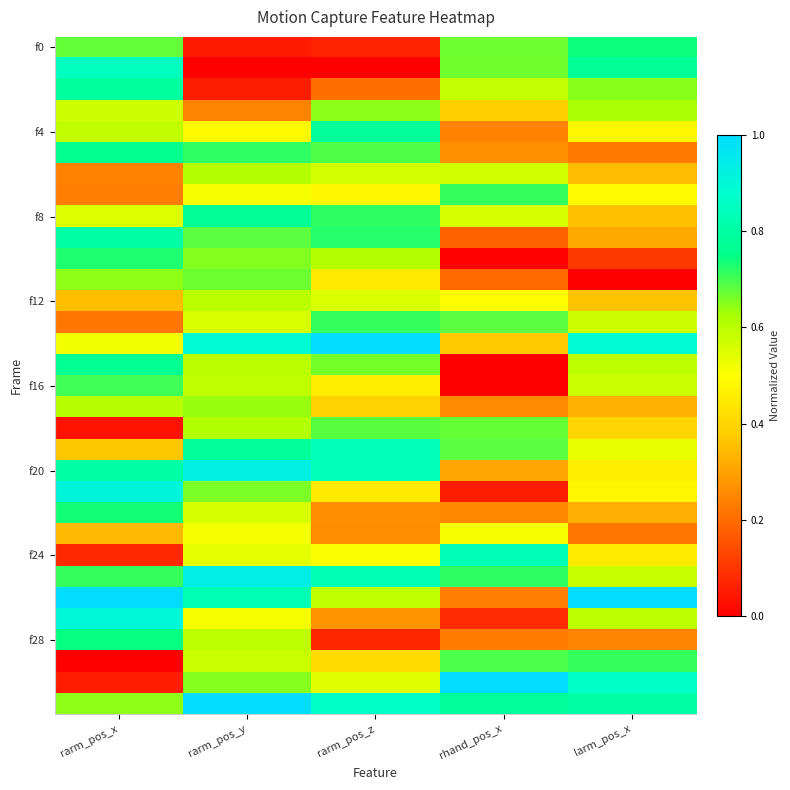

How many series are shown in this chart?

32